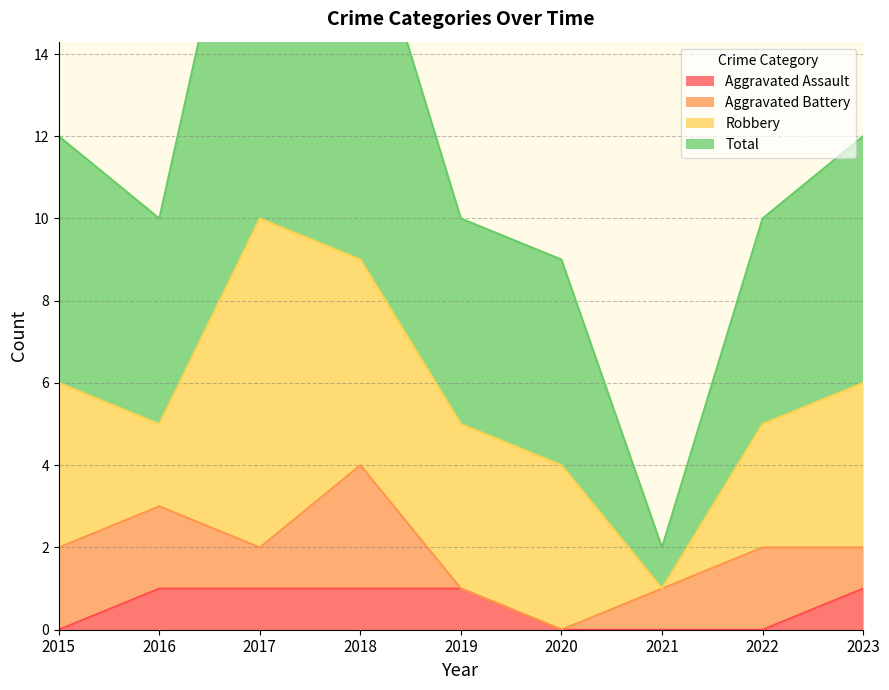

What is the difference between the second highest and second lowest values in the Total series?

9